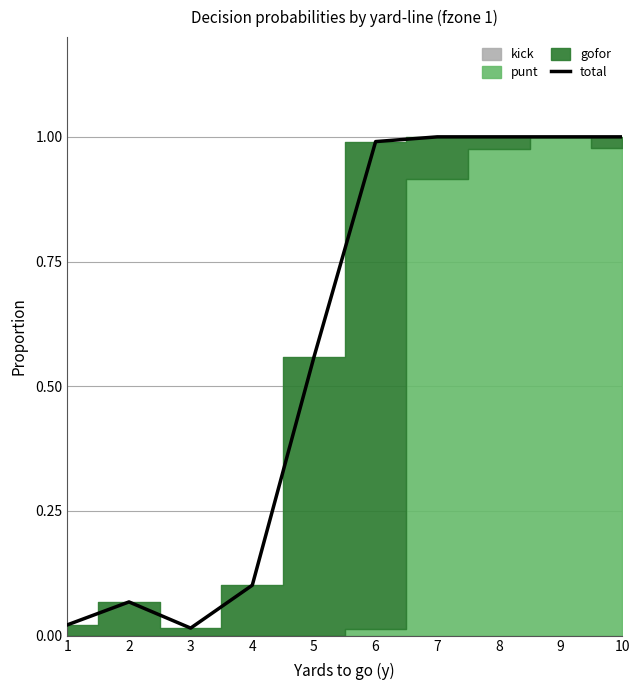

Reading right to left, list all the values displayed in this chart.

10=1.0	9=1.0	8=1.0	7=1.0	6=1.0	5=0.6	4=0.1	3=0.0	2=0.1	1=0.0